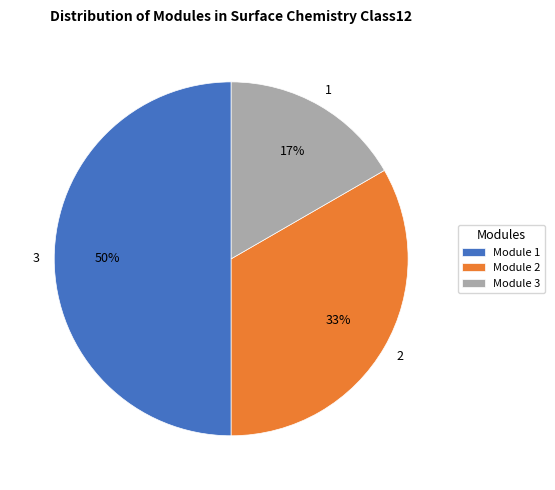

What is the smallest slice in the pie chart?

Module 3